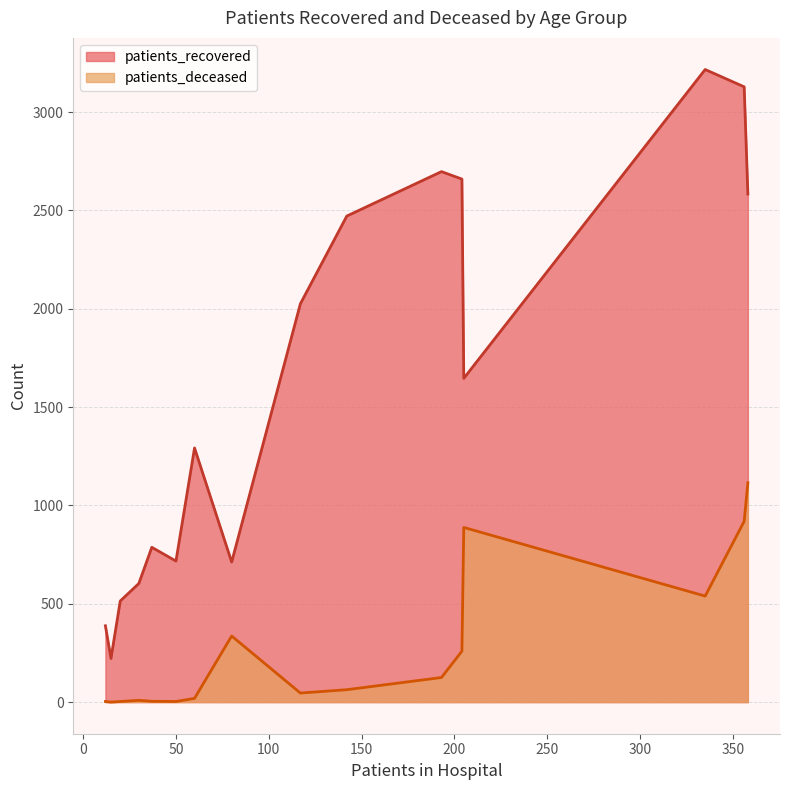

At 35 - 39, list the series in order from largest to smallest.

patients_recovered, patients_deceased